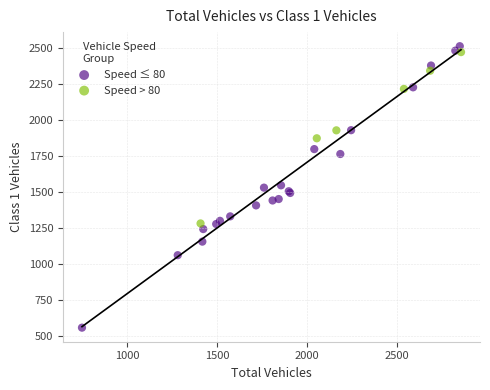

Which series reaches the minimum Y coordinate?

Speed ≤ 80